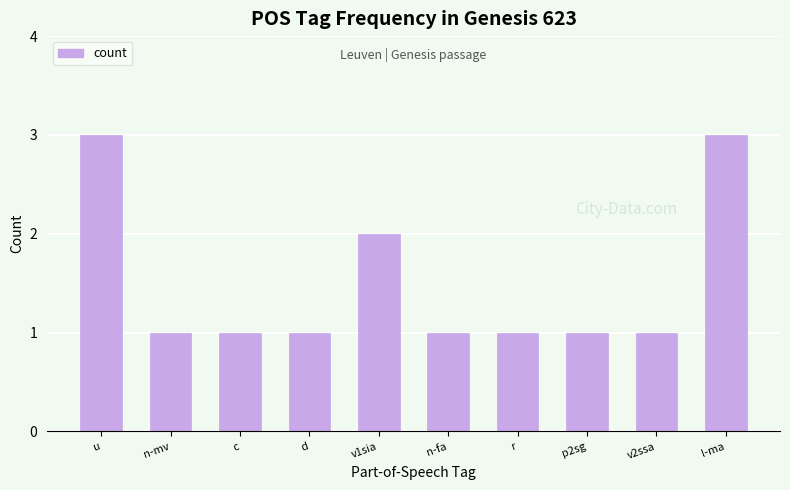

How many values are between 1 and 2?

8